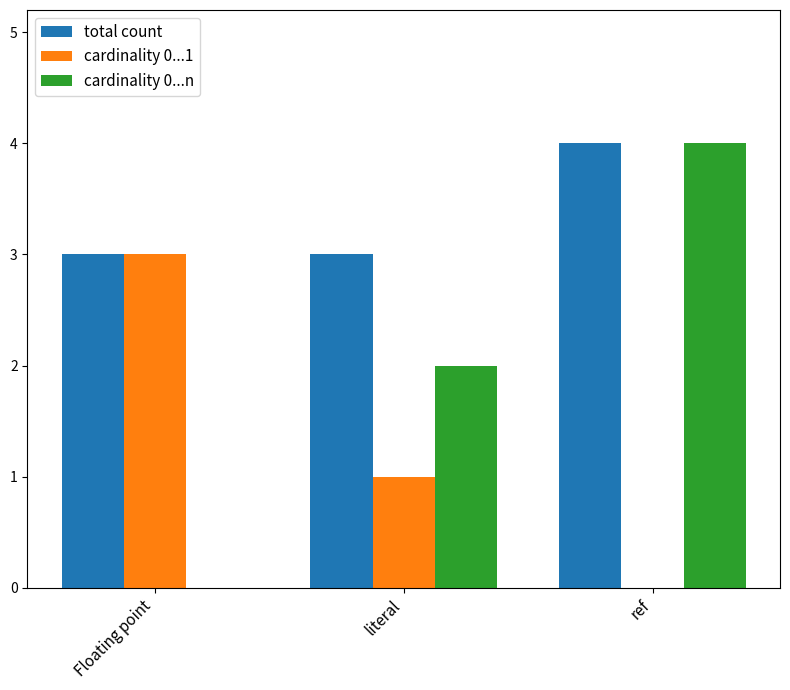

Where does the cardinality 0...1 series first go above 1?

Floating point